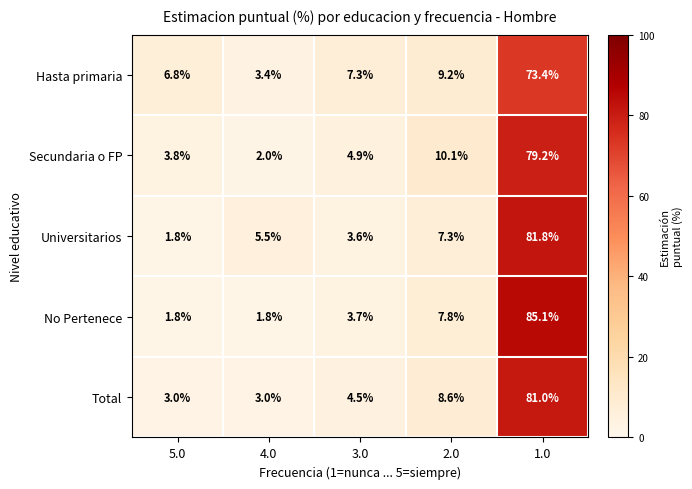

What is the approximate value of Universitarios at 5.0?

1.8